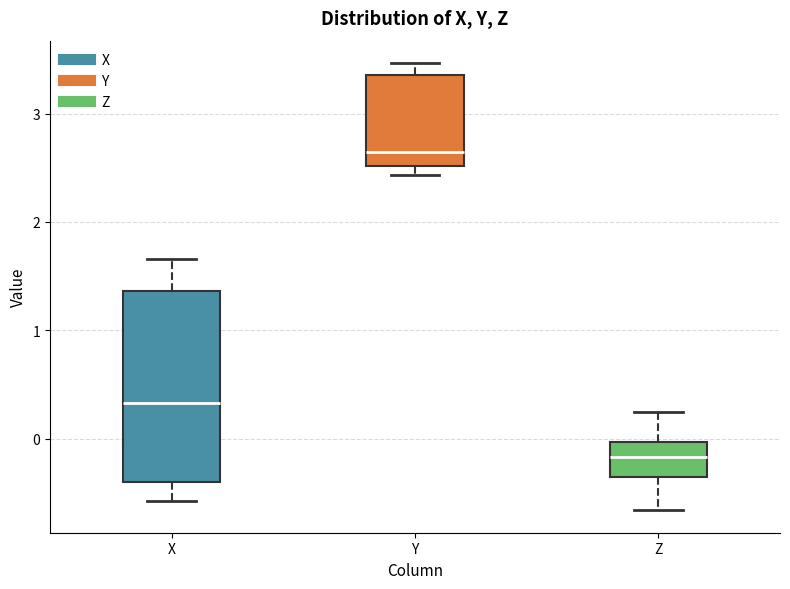

Where is the lower edge of the box for Y on the y-axis? The values are not printed on the chart, so give them approximately, as read against the axis.

2.5